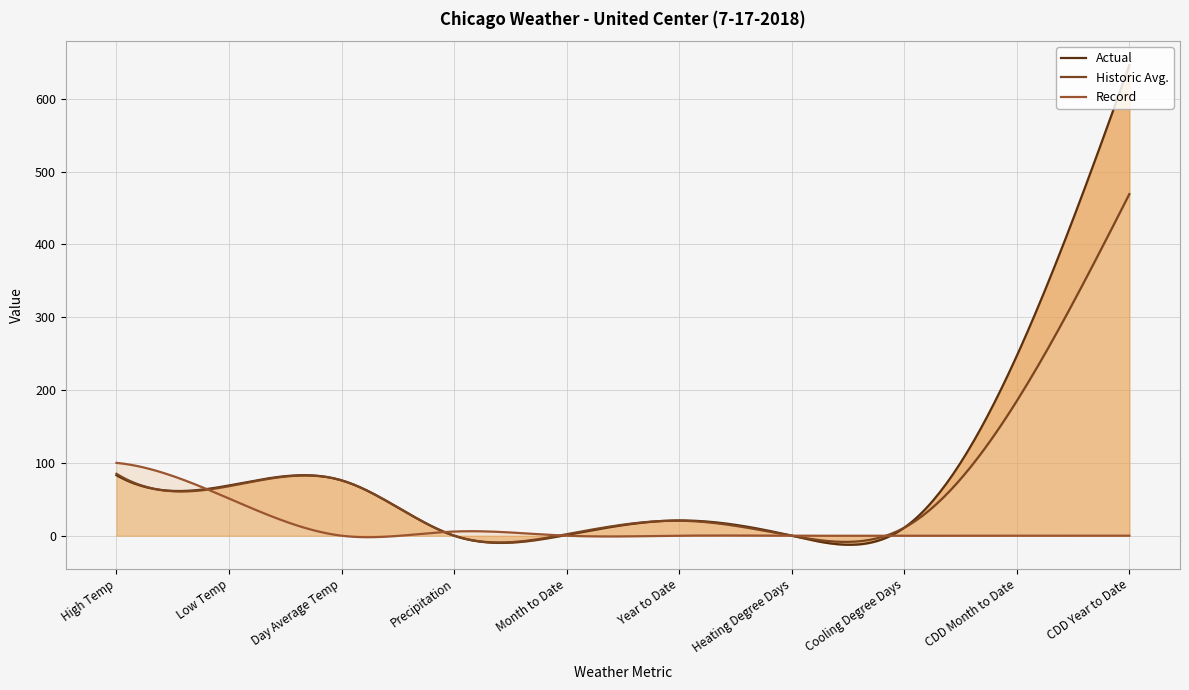

What is the label of the 8th point from the right?

Day Average Temp